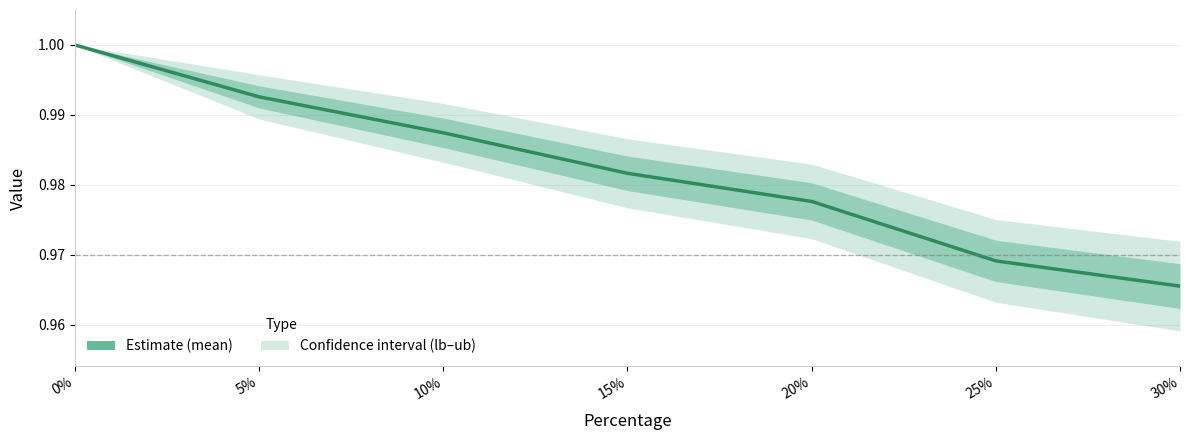

What is the maximum value shown in the chart?

1.0